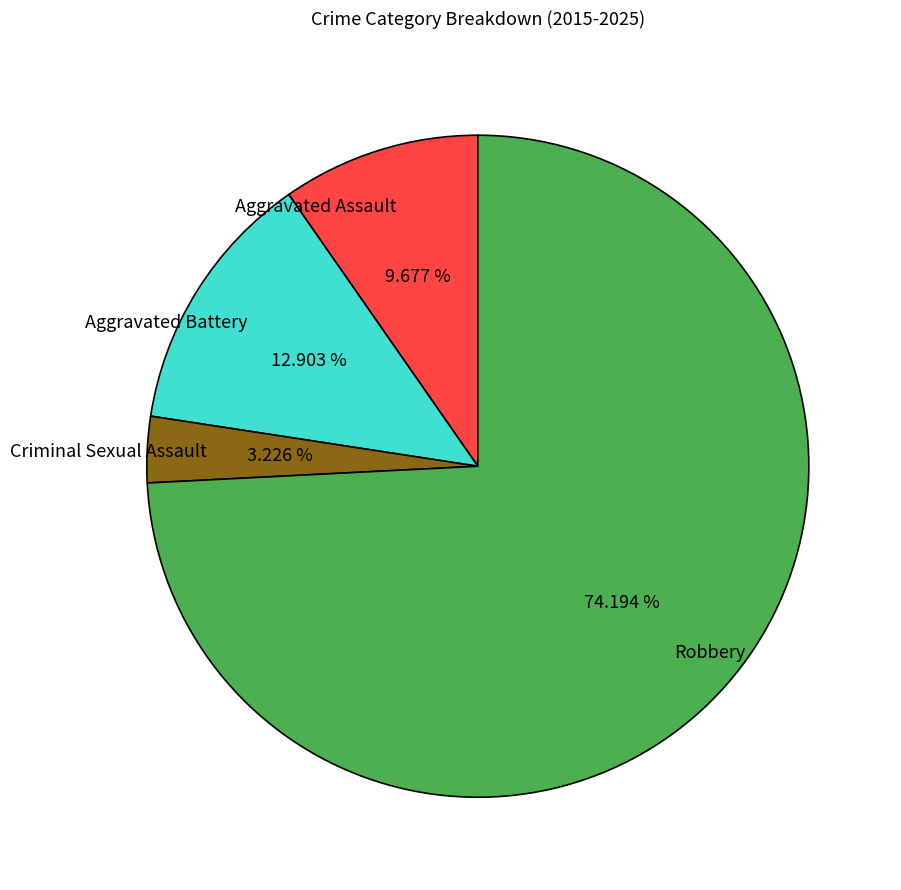

Which slice is the smallest?

Criminal Sexual Assault